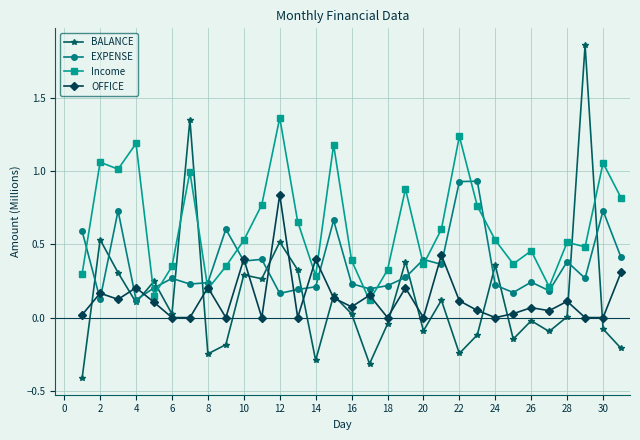

How many lines are shown in the chart?

4